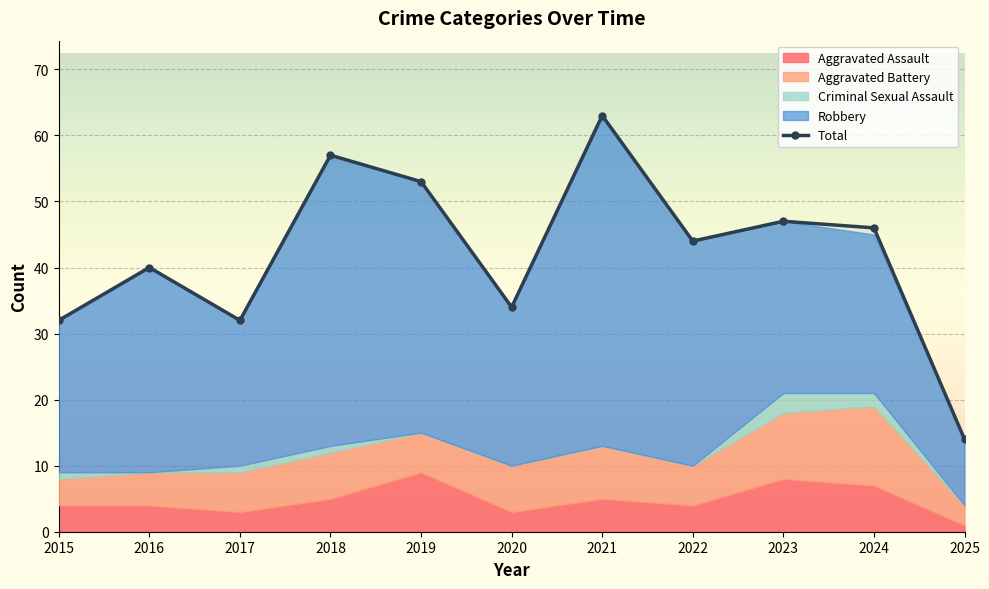

What is the sum of all values?

462